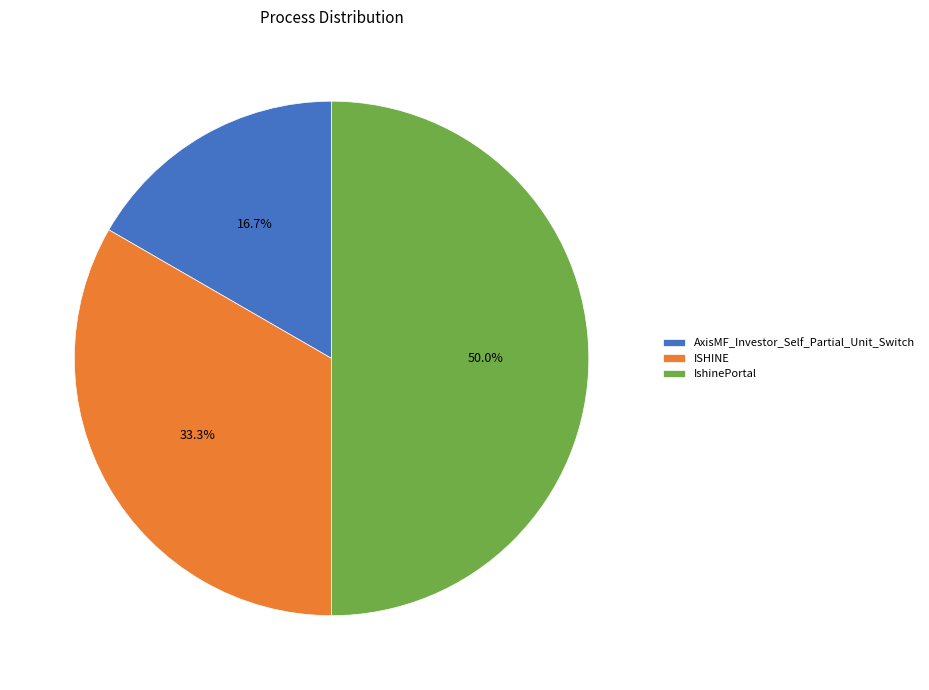

Between AxisMF_Investor_Self_Partial_Unit_Switch and ISHINE, which is larger?

ISHINE